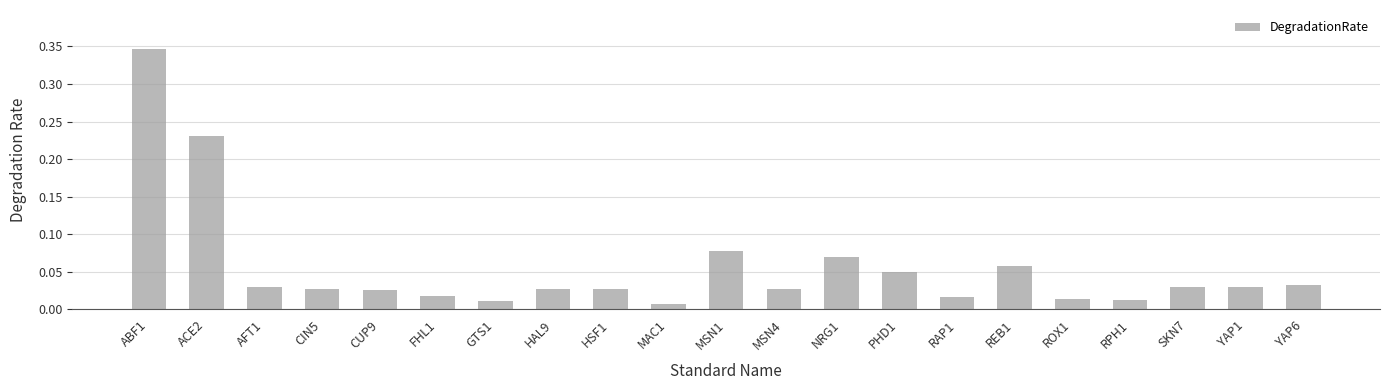

What is the label of the 2nd bar from the right?

YAP1